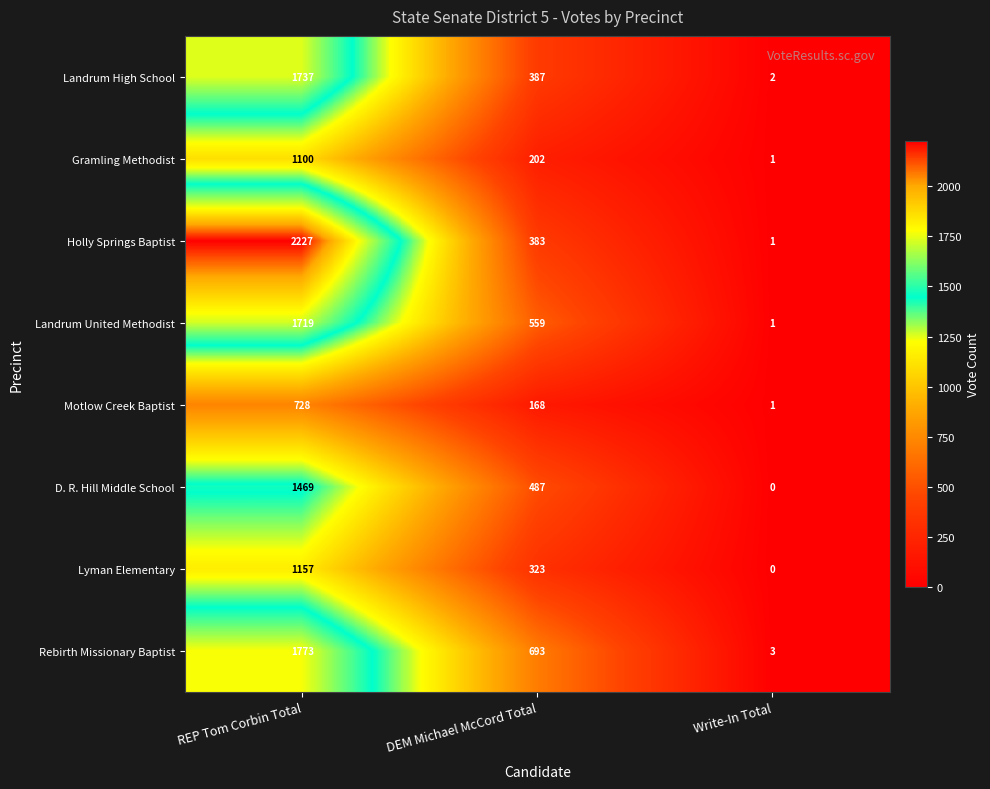

What value does the Holly Springs Baptist series have at REP Tom Corbin Total, to the nearest 50?

2250